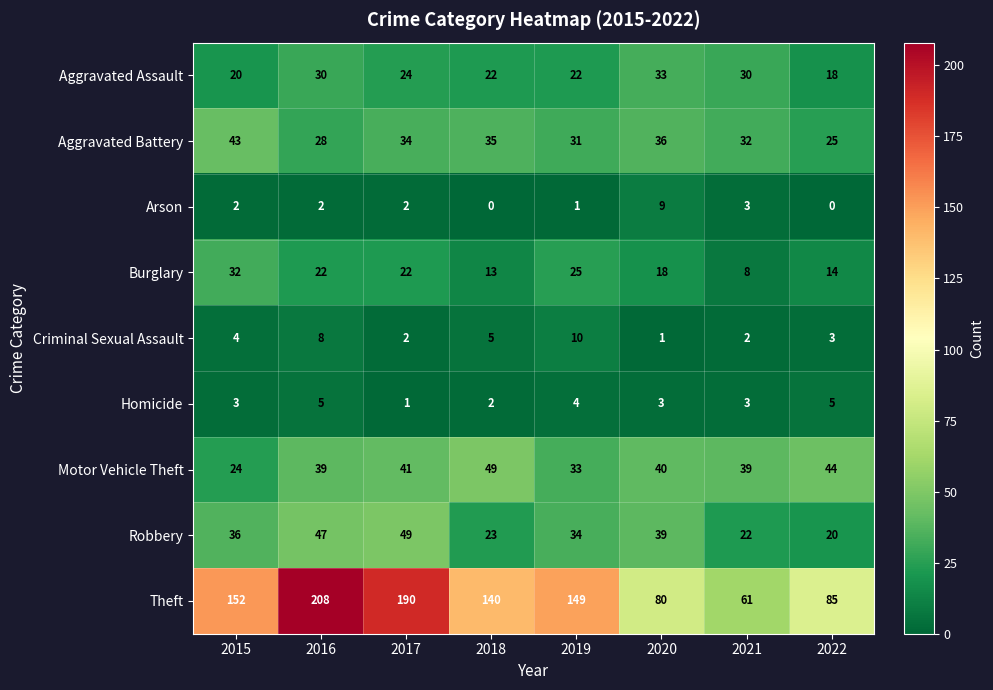

How many values in the Robbery series are below 36?

4